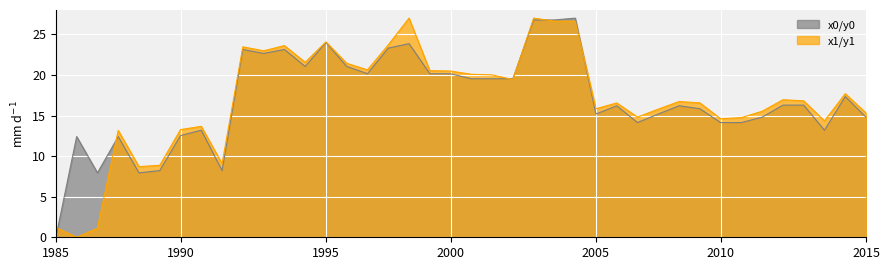

True or false: y0 has more than 2 points higher than both neighbors.

True